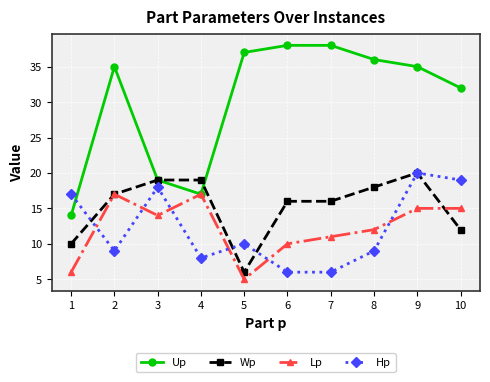

Reading right to left, what are all the values shown in this chart?

Up: 32	35	36	38	38	37	17	19	35	14
Wp: 12	20	18	16	16	6	19	19	17	10
Lp: 15	15	12	11	10	5	17	14	17	6
Hp: 19	20	9	6	6	10	8	18	9	17